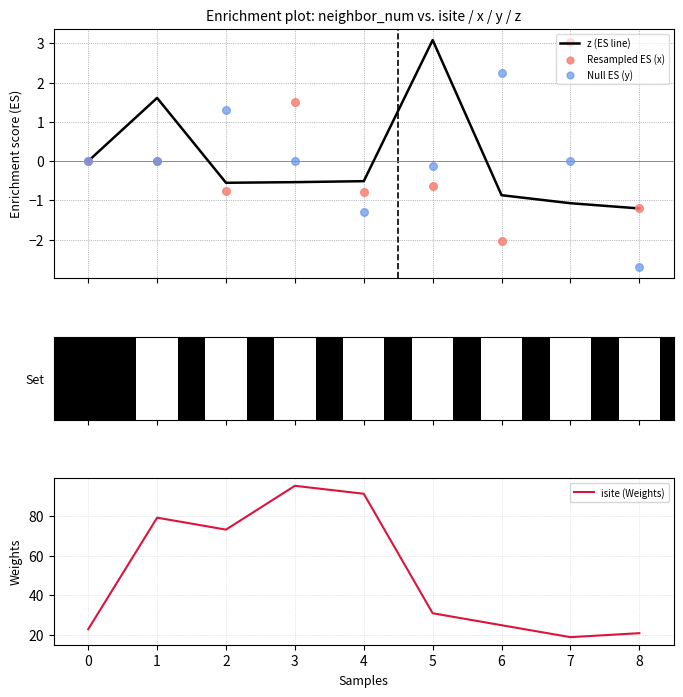

At how many categories does at least one series exceed 86?

2